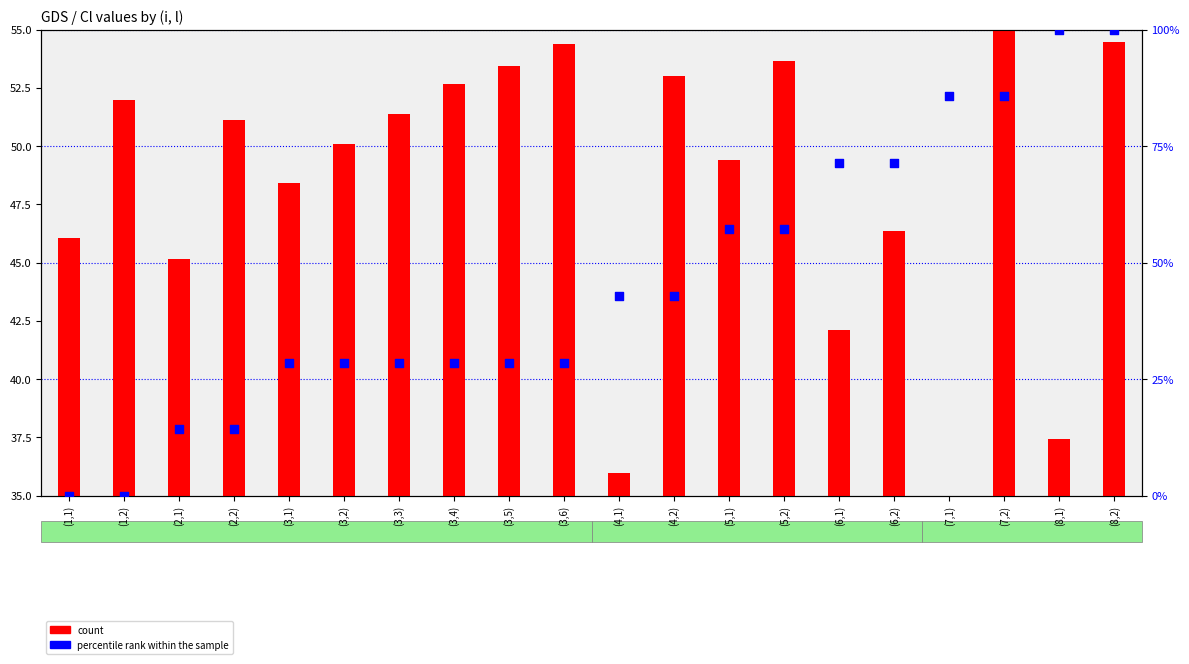

Which series has the widest spread of Y values?

percentile rank within the sample